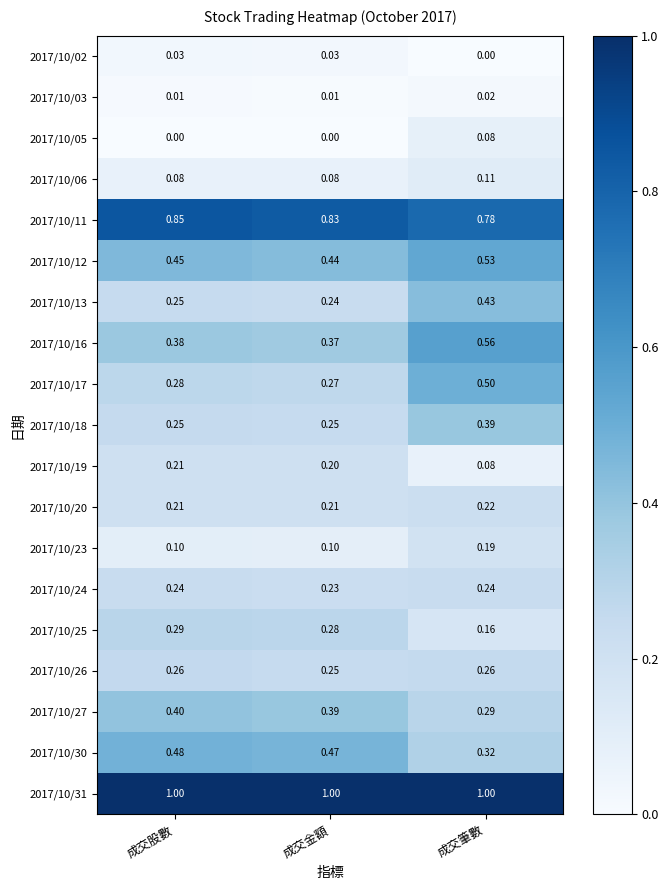

Which series has the widest spread of values?

2017/10/17